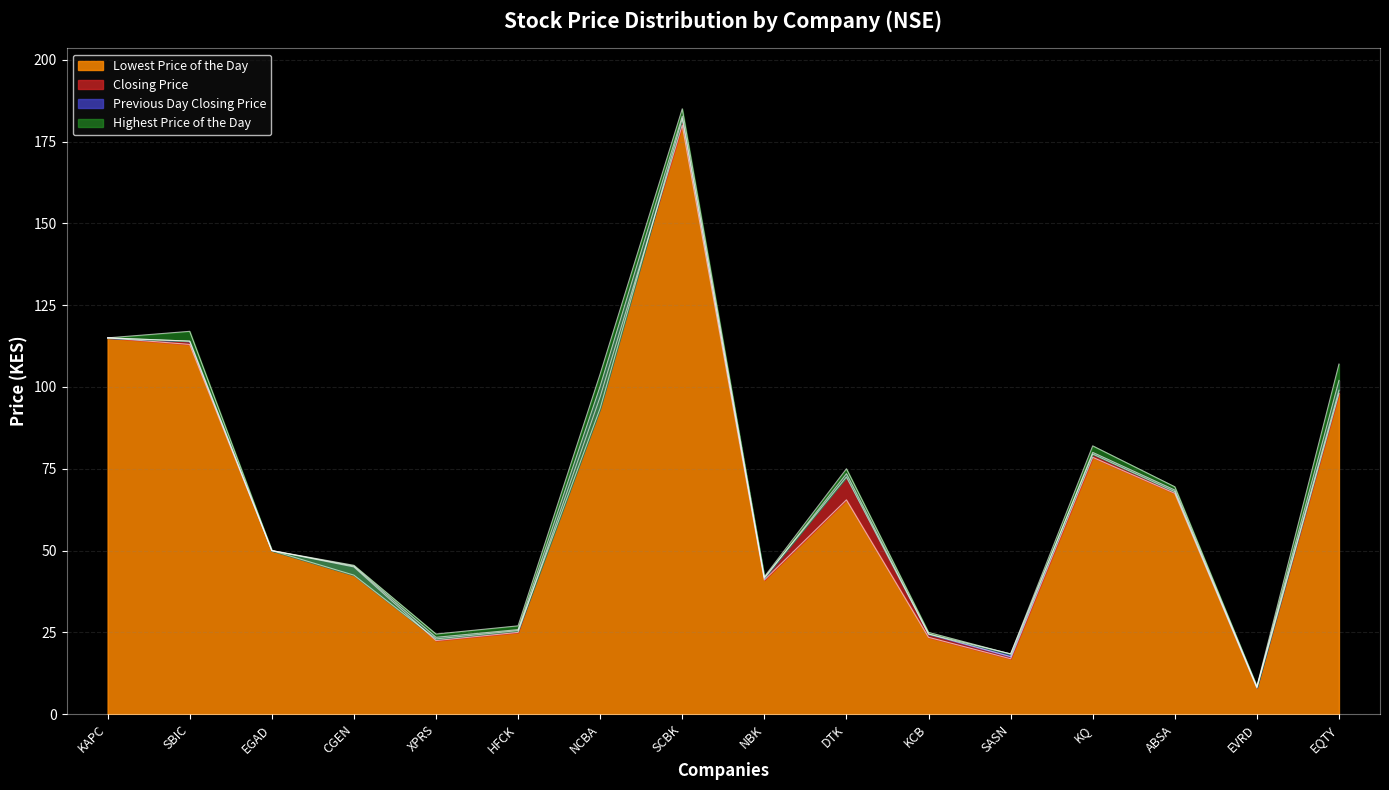

List the series in order of their peak value, lowest first.

Lowest Price of the Day, Previous Day Closing Price, Closing Price, Highest Price of the Day